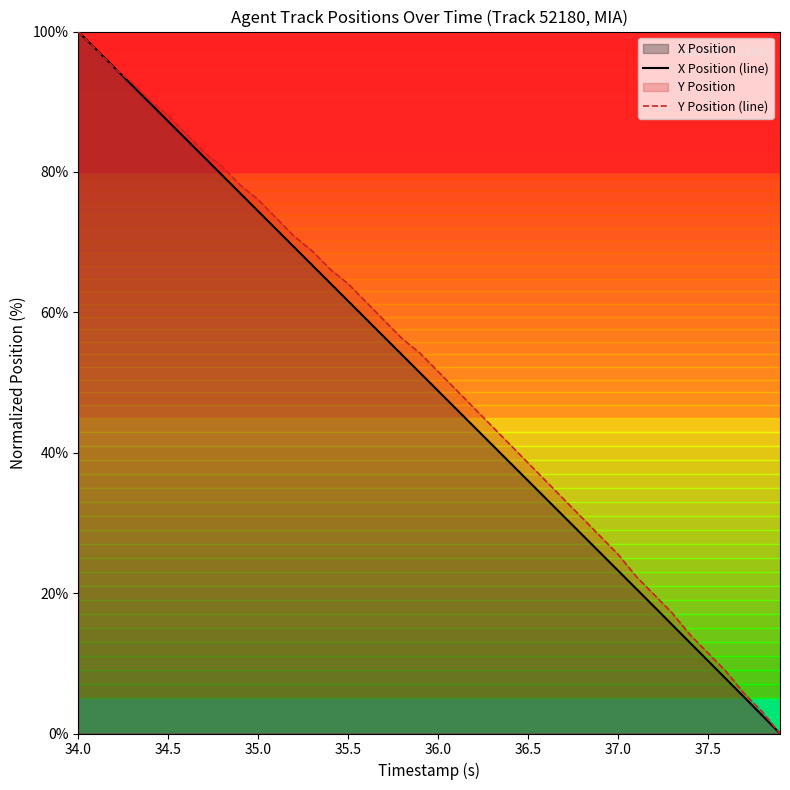

What is the difference between the highest and lowest values at 36.0?

2.8